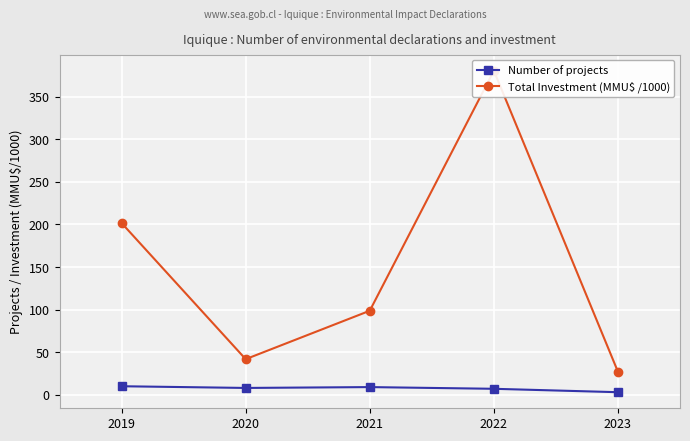

What is the total value across all series at 2022?

387.6